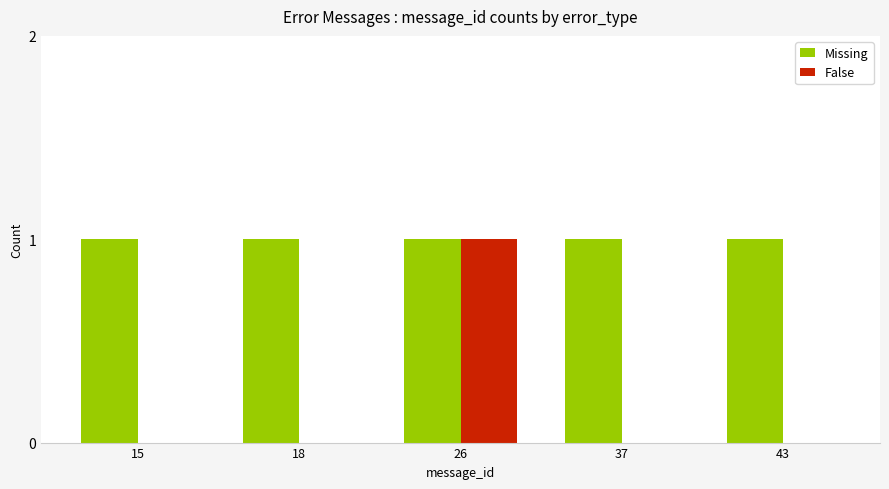

Does the chart contain stacked bars?

No